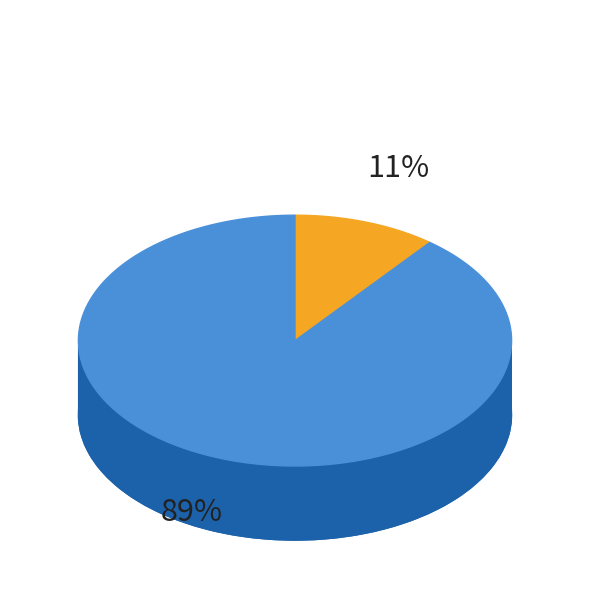

True or false: QID1 accounts for 51% of the total.

False